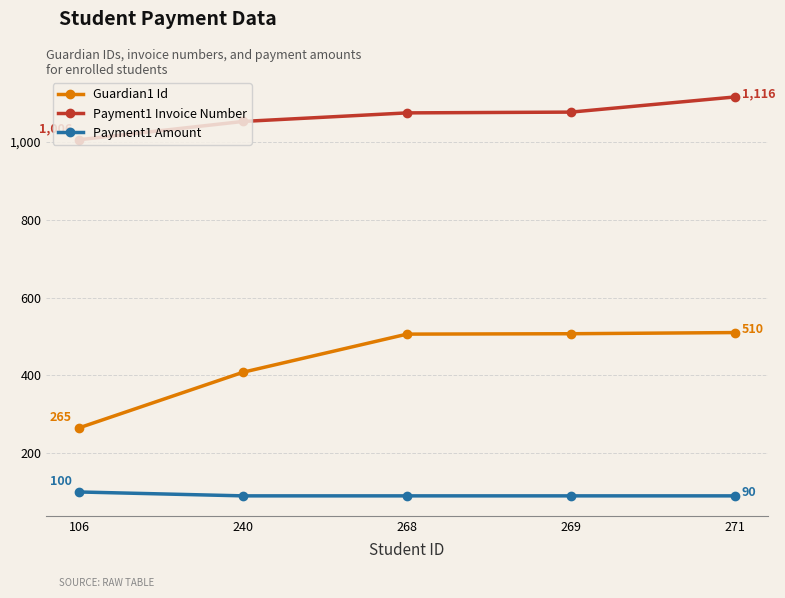

Which category has the highest value across all series?

271